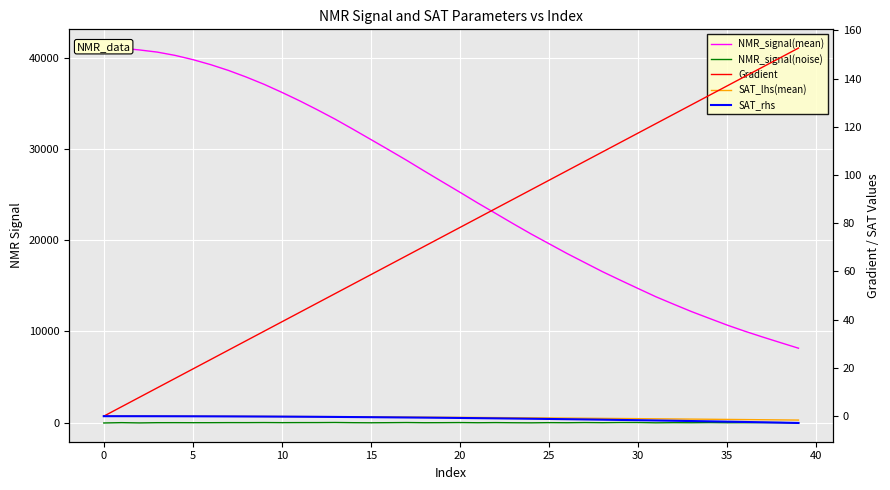

Reading right to left, extract all data points from this chart.

NMR_signal(mean): 8162.5	8768.6	9382.5	10016.4	10695.1	11431.4	12174.3	12979.5	13799.6	14704.8	15619.9	16551.1	17551.1	18552.7	19615.6	20677.0	21794.2	22940.5	24075.2	25254.9	26414.3	27580.6	28767.9	29910.7	31038.1	32161.3	33263.1	34292.4	35282.9	36213.4	37096.3	37891.0	38617.9	39252.6	39804.9	40268.9	40628.9	40865.1	41052.4	41069.0
NMR_signal(noise): -24.2	5.5	8.4	-4.3	-8.9	6.7	-9.3	-1.5	-17.6	12.9	15.0	-3.9	9.9	-8.9	1.4	-19.2	-10.2	5.6	-8.4	9.3	-1.3	-6.9	12.6	-1.4	-12.9	-3.2	18.0	7.3	5.9	0.4	10.4	2.6	3.9	-3.7	-5.0	-0.9	-3.1	-28.0	1.7	-34.4
Gradient: 152.6	148.7	144.8	140.9	137.0	133.1	129.2	125.2	121.3	117.4	113.5	109.6	105.7	101.8	97.8	93.9	90.0	86.1	82.2	78.3	74.4	70.5	66.5	62.6	58.7	54.8	50.9	47.0	43.1	39.1	35.2	31.3	27.4	23.5	19.6	15.7	11.7	7.8	3.9	0.0
SAT_lhs(mean): -1.6	-1.5	-1.5	-1.4	-1.3	-1.3	-1.2	-1.2	-1.1	-1.0	-1.0	-0.9	-0.9	-0.8	-0.7	-0.7	-0.6	-0.6	-0.5	-0.5	-0.4	-0.4	-0.4	-0.3	-0.3	-0.2	-0.2	-0.2	-0.2	-0.1	-0.1	-0.1	-0.1	-0.0	-0.0	-0.0	-0.0	-0.0	-0.0	0.0
SAT_rhs: -2.8	-2.7	-2.5	-2.4	-2.3	-2.1	-2.0	-1.9	-1.8	-1.7	-1.6	-1.5	-1.4	-1.3	-1.2	-1.1	-1.0	-0.9	-0.8	-0.7	-0.7	-0.6	-0.5	-0.5	-0.4	-0.4	-0.3	-0.3	-0.2	-0.2	-0.2	-0.1	-0.1	-0.1	-0.0	-0.0	-0.0	-0.0	-0.0	0.0